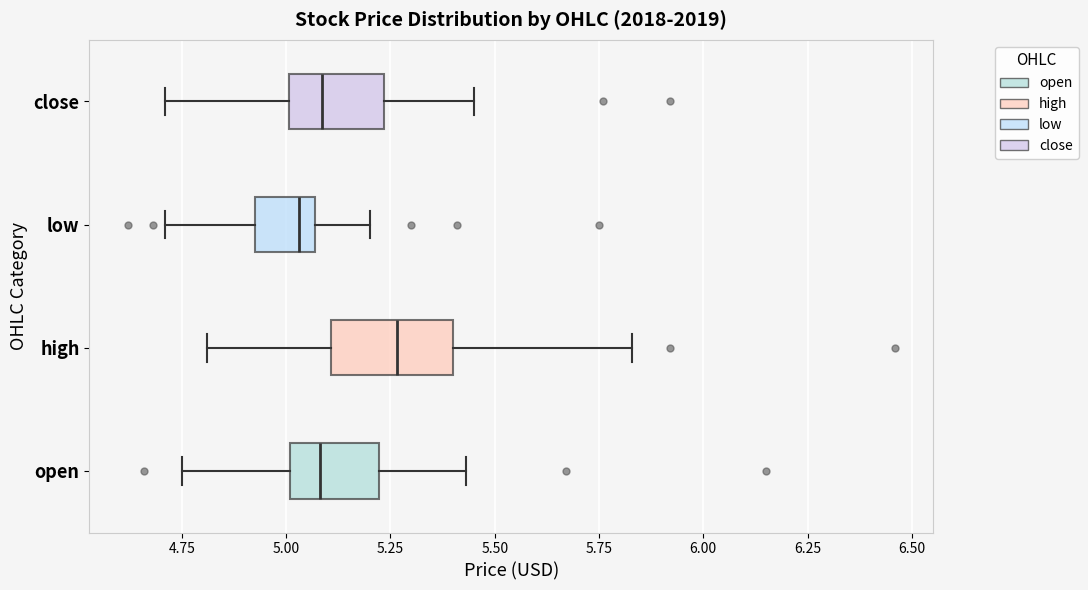

Reading bottom to top, transcribe this box plot: for each box, give where its median line is, the range the box spans, and where its two whiskers end, as read against the x-axis. The values are not printed on the chart, so give them approximately, as read against the axis.

open: median 5.10, box 5.00 to 5.20, whiskers 4.75 to 5.45
high: median 5.25, box 5.10 to 5.40, whiskers 4.80 to 5.85
low: median 5.05 (just left of the box's right edge), box 4.95 to 5.05, whiskers 4.70 to 5.20
close: median 5.10, box 5.00 to 5.25, whiskers 4.70 to 5.45